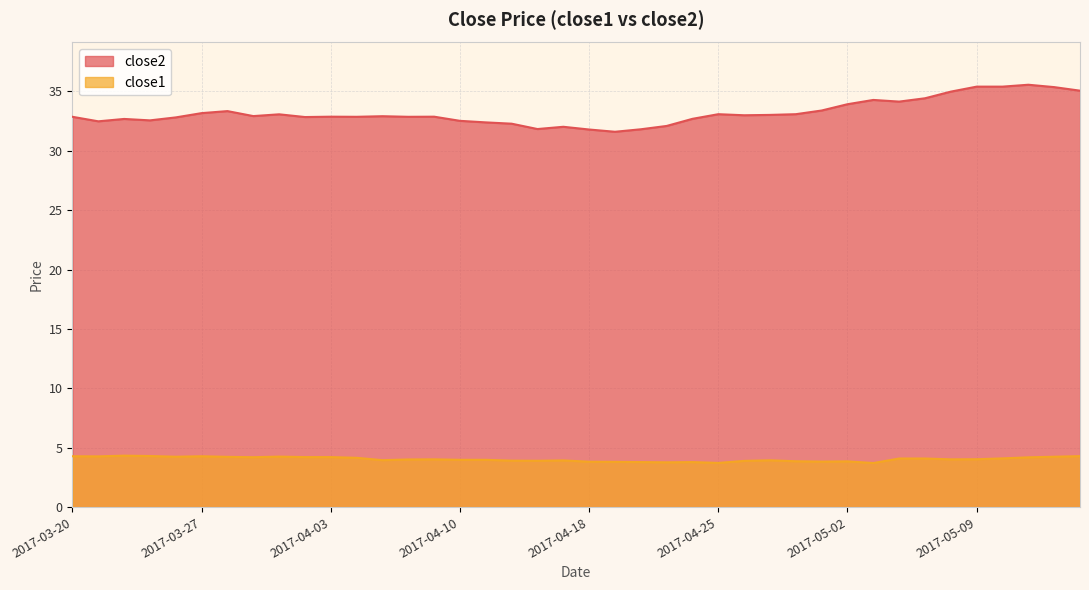

Between 2017-03-23 and 2017-04-04, which series saw the biggest shift?

close2